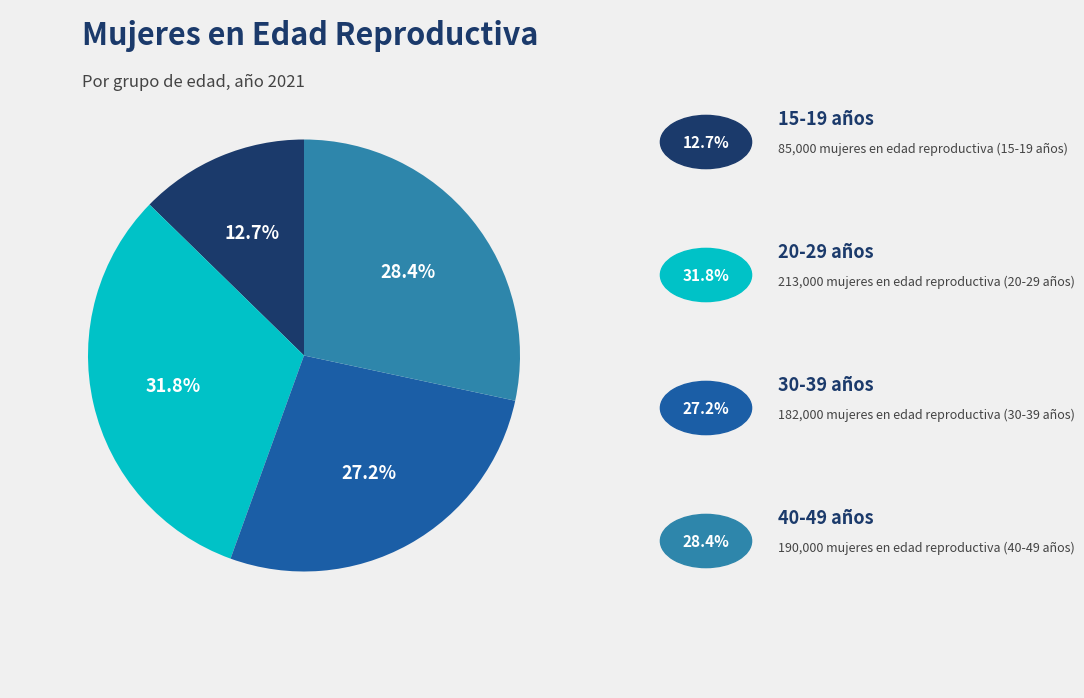

How many slices are in this pie chart?

4